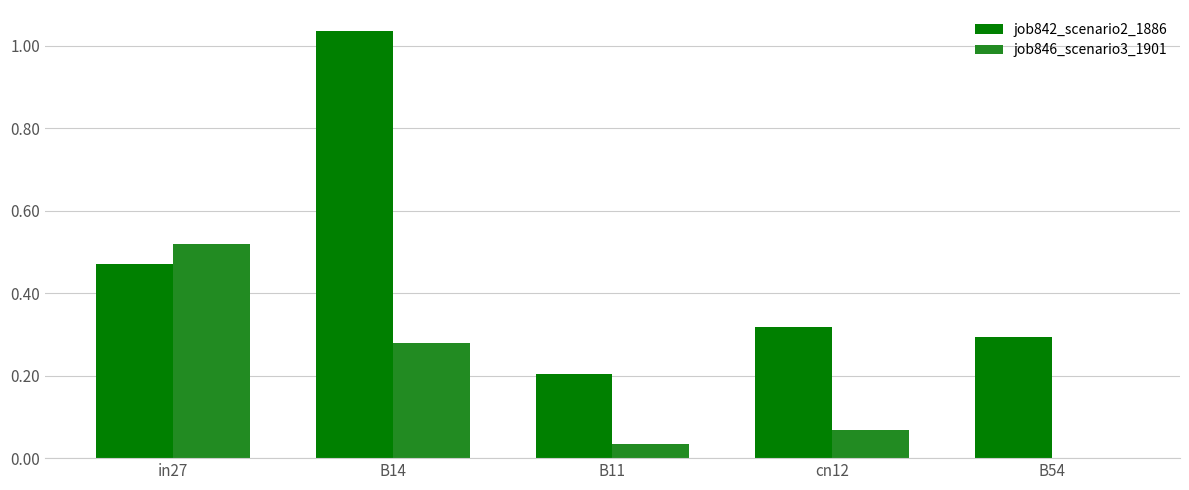

Which category has the highest value across all series?

B14